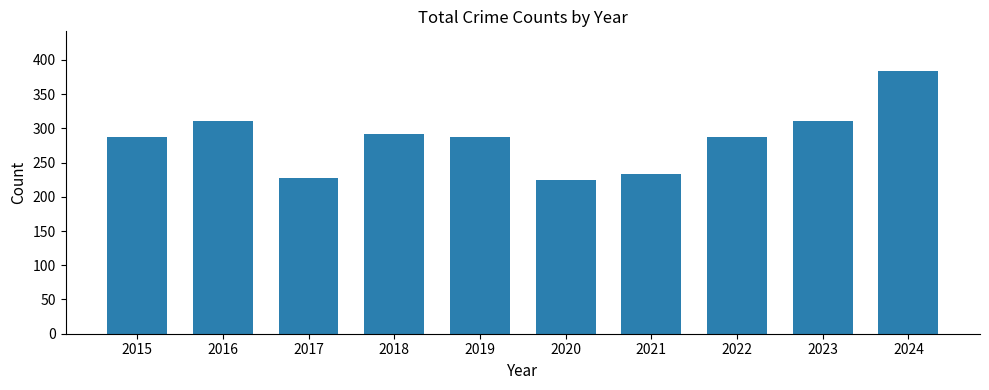

How many data points are less than 288?

5